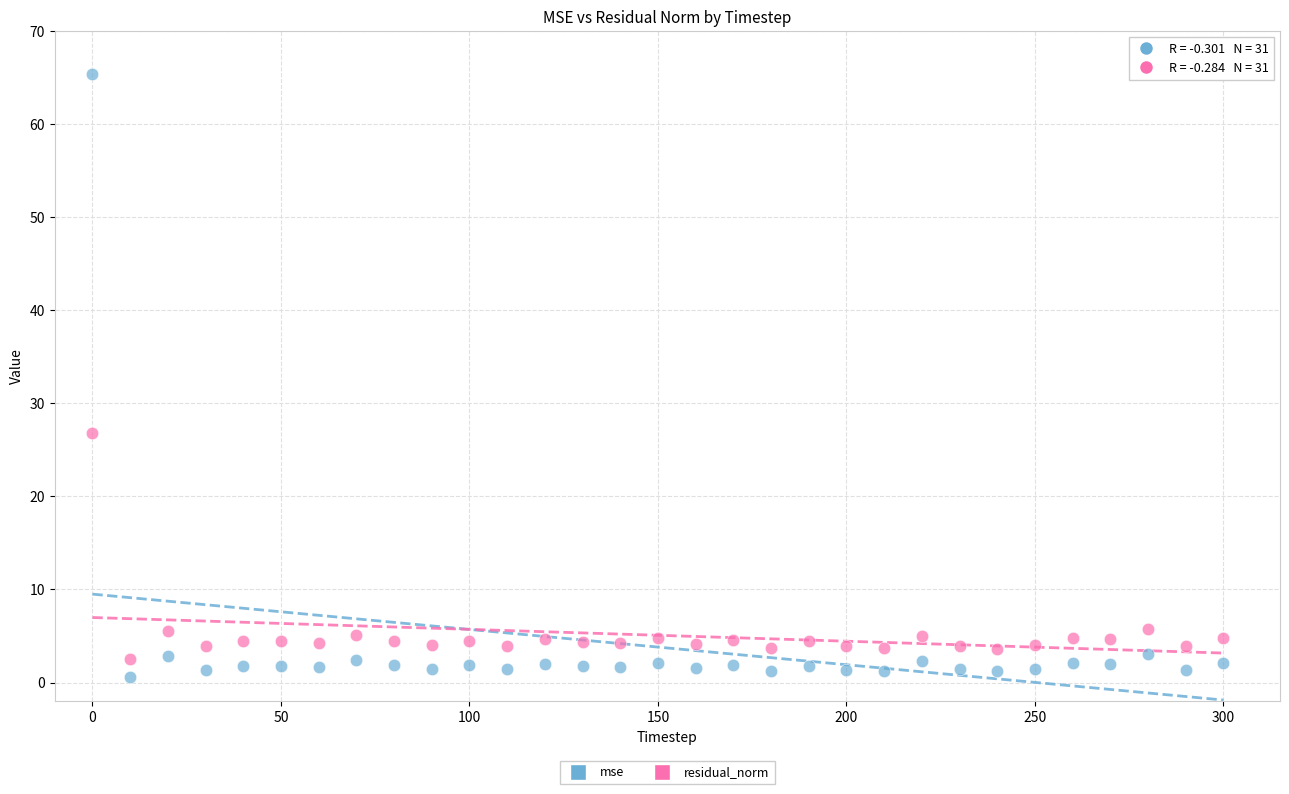

Which series has the largest Y range (max minus min)?

mse